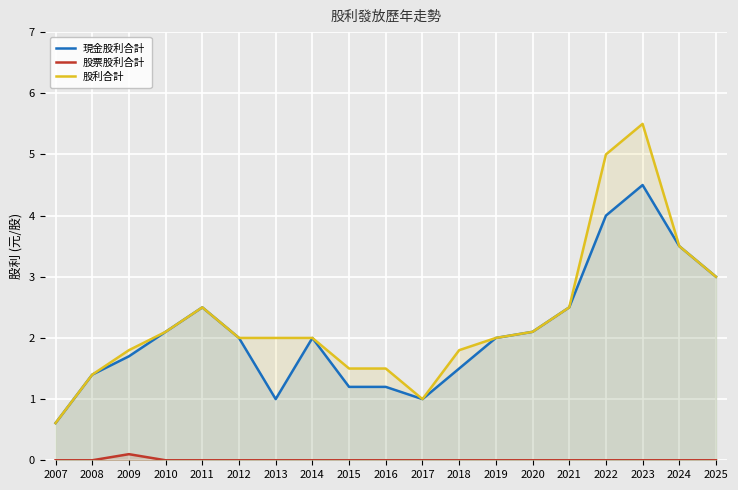

What is the difference between the 股利合計 values at 2019 and 2023?

3.5